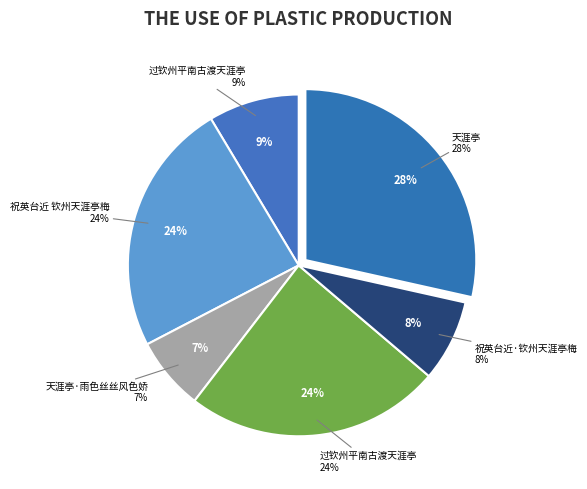

Is there a majority slice in this chart?

No